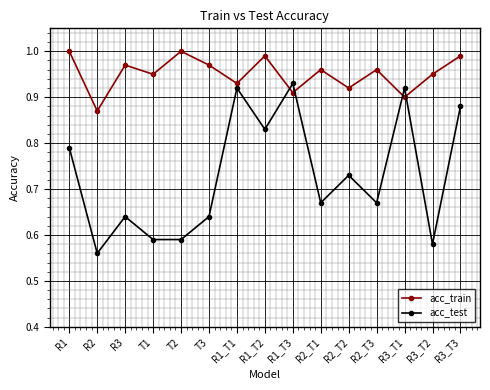

What are all the series names shown in the legend?

acc_train, acc_test